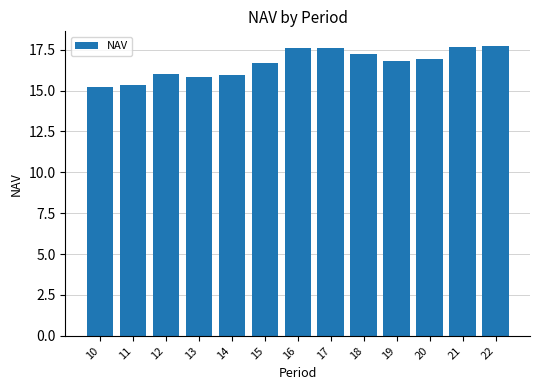

How many data points does each series have?

13